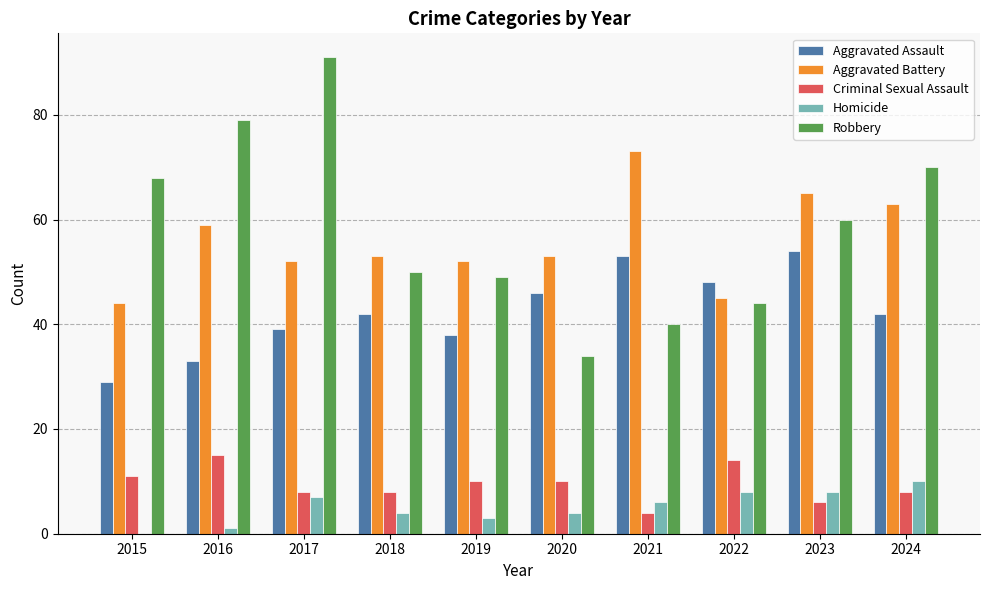

Which series has the widest spread of values?

Robbery